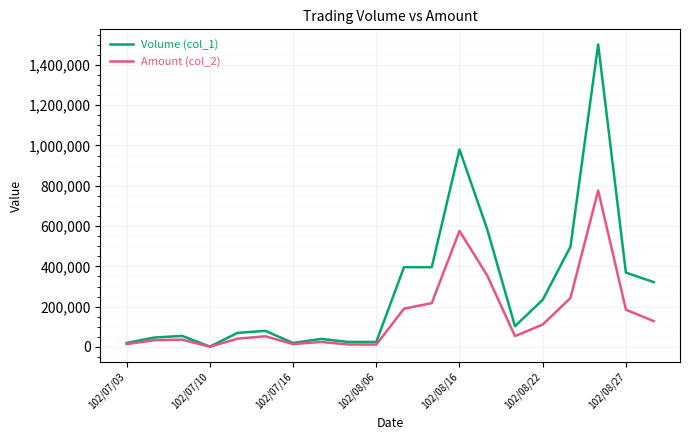

Rank the series by their maximum value, from lowest to highest.

Amount (col_2), Volume (col_1)